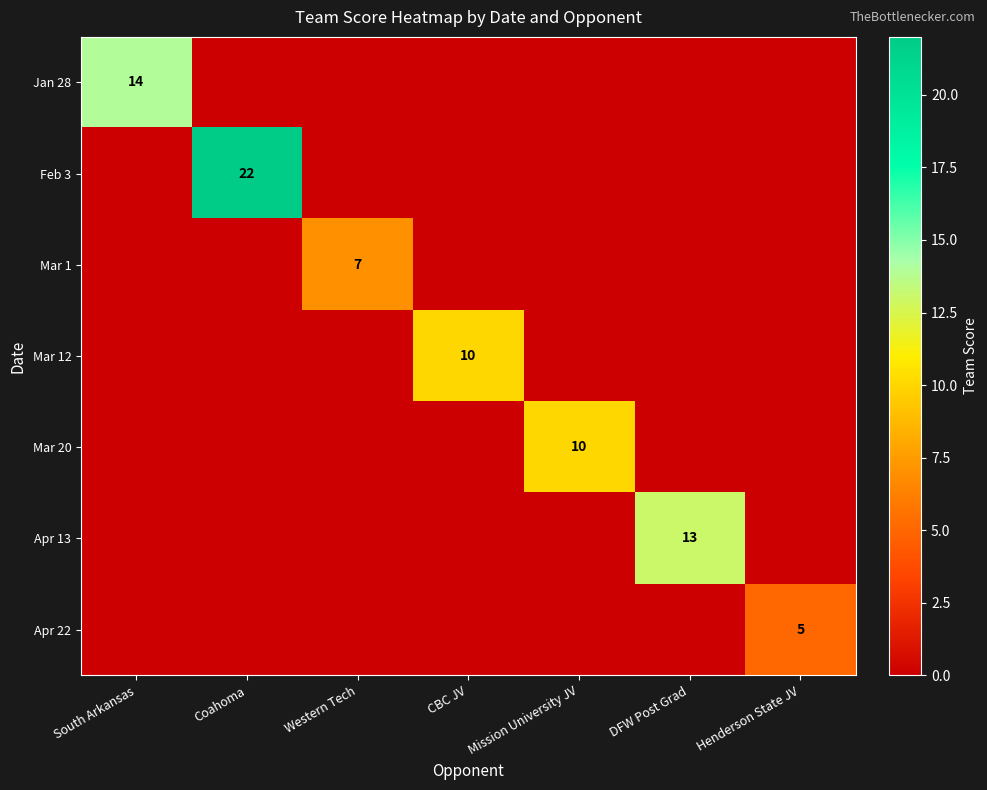

Is it true that Feb 3 equals 35 at Coahoma?

False